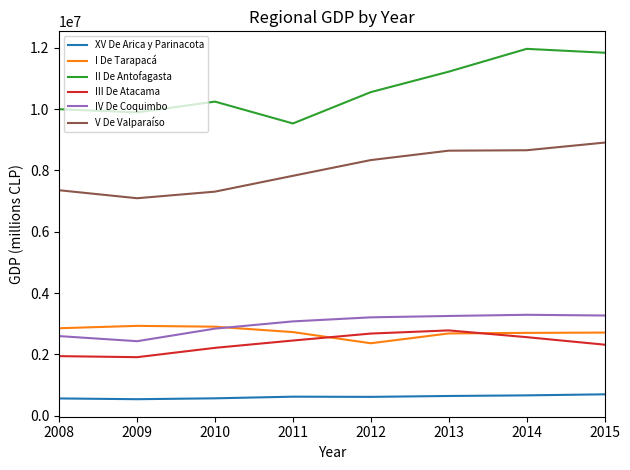

Which series has the largest range (max minus min)?

II De Antofagasta